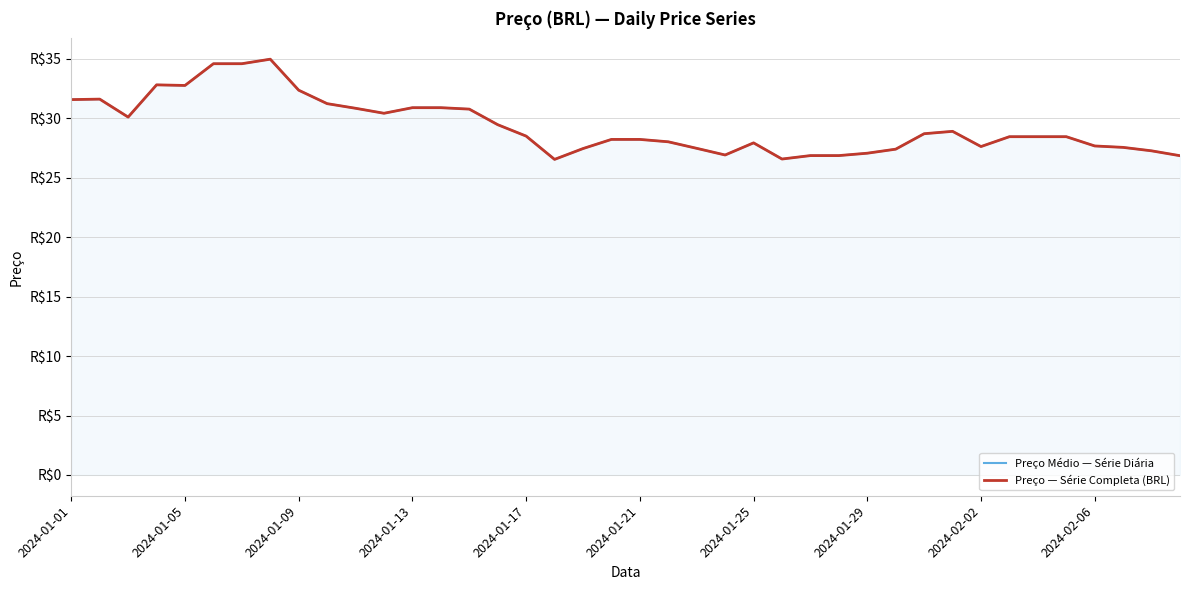

What is the difference between the maximum and minimum values in the Preço — Série Completa (BRL) series?

8.4